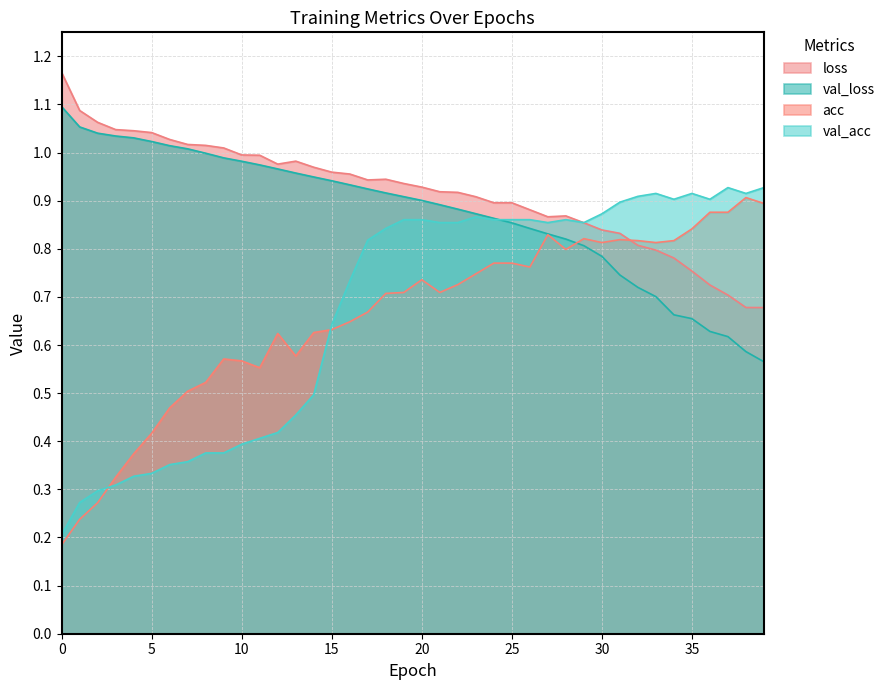

What are all the series names shown in the legend?

loss, val_loss, acc, val_acc